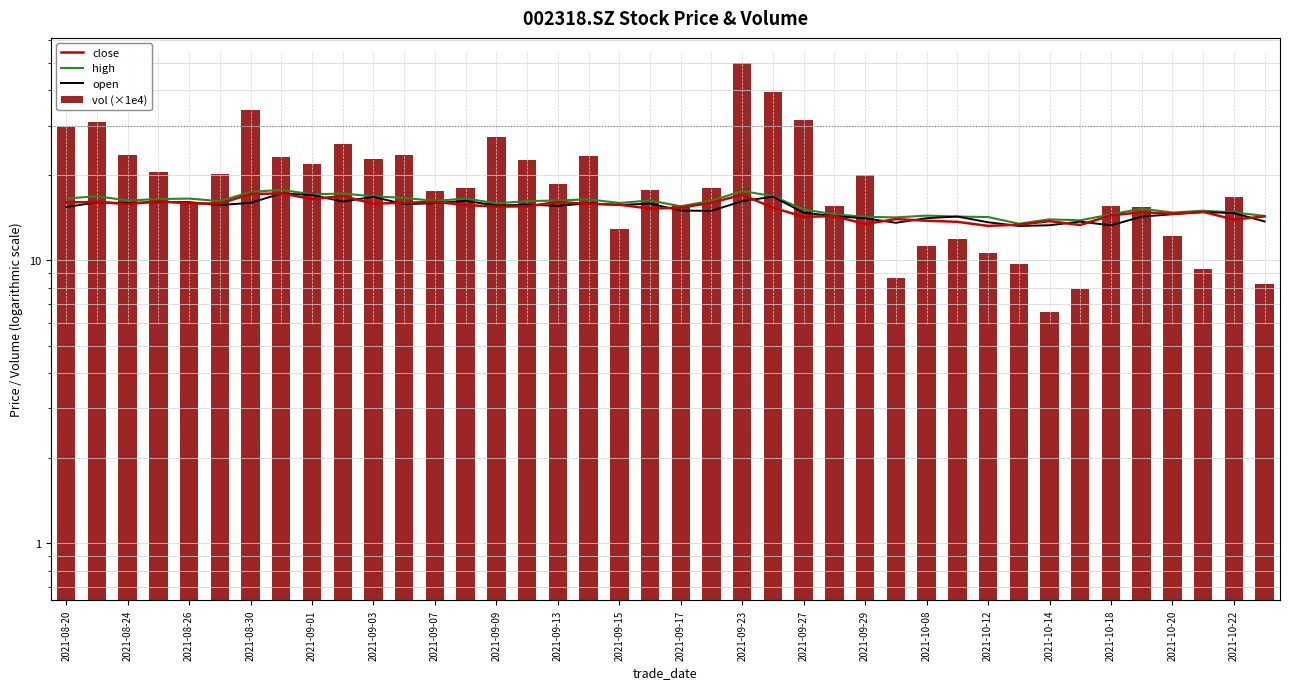

What position from the right is 23?

17